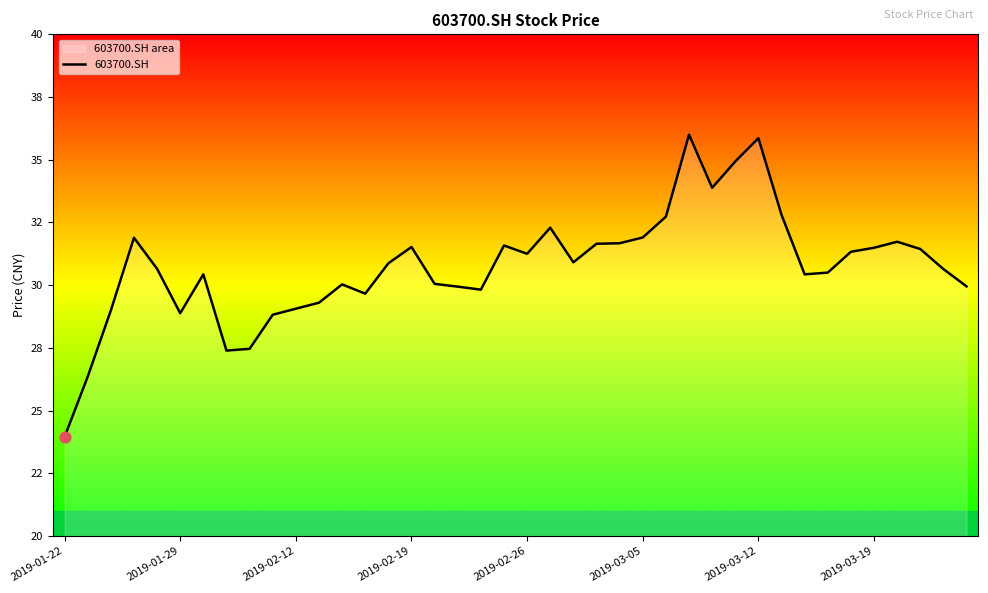

What is the change in value from 2019-02-19 to 24?

-0.2